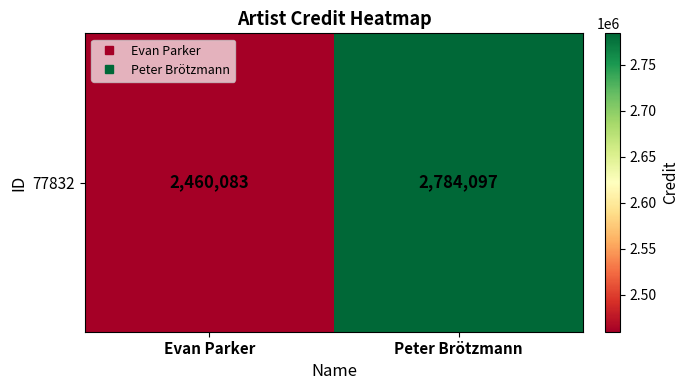

What is the minimum value shown in the chart?

2460083